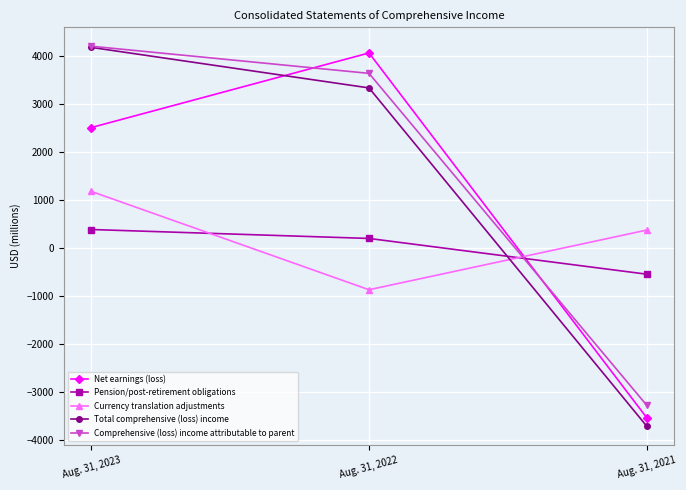

Reading left to right, what are all the values shown in this chart?

Net earnings (loss): 2512	4065	-3528
Pension/post-retirement obligations: 389	203	-541
Currency translation adjustments: 1182	-865	377
Total comprehensive (loss) income: 4181	3337	-3704
Comprehensive (loss) income attributable to parent: 4205	3640	-3269